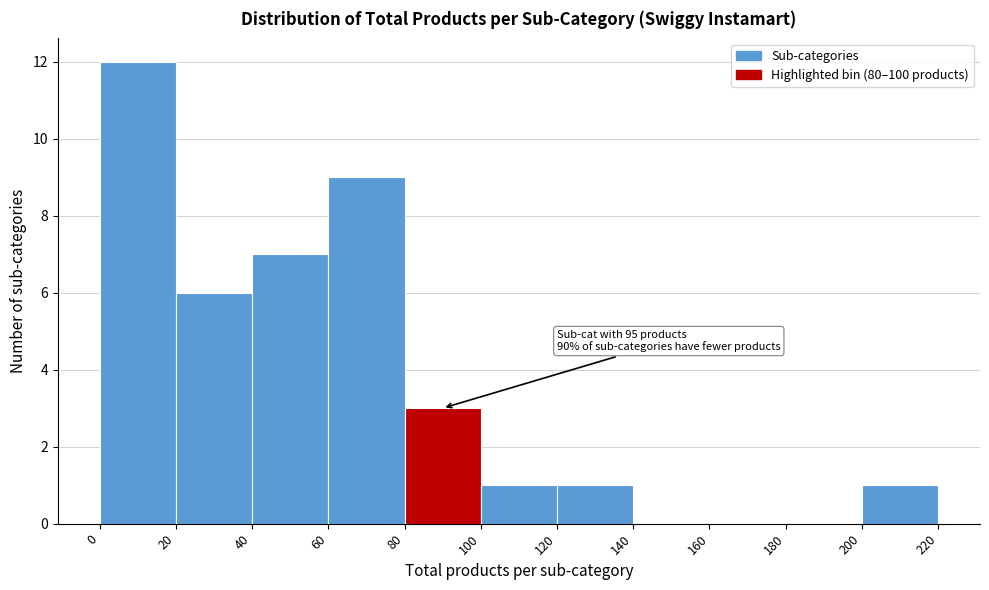

Over which range of the x-axis is the bar tallest?

0 to 20